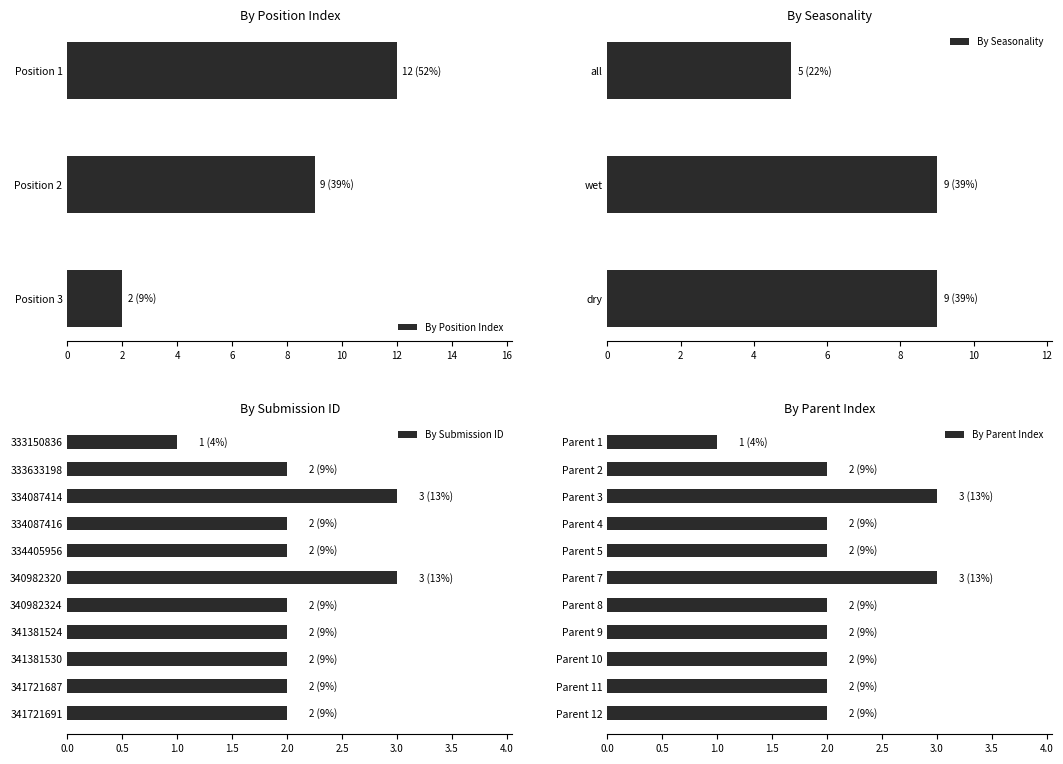

What is the difference between the maximum and second lowest values in the By Position Index series?

3